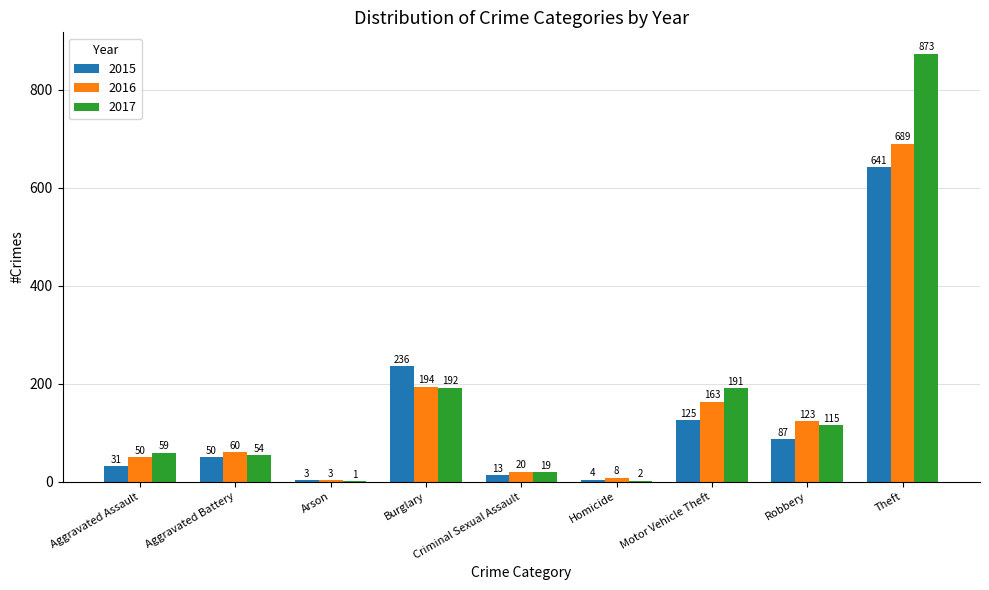

How many groups of bars are there?

9